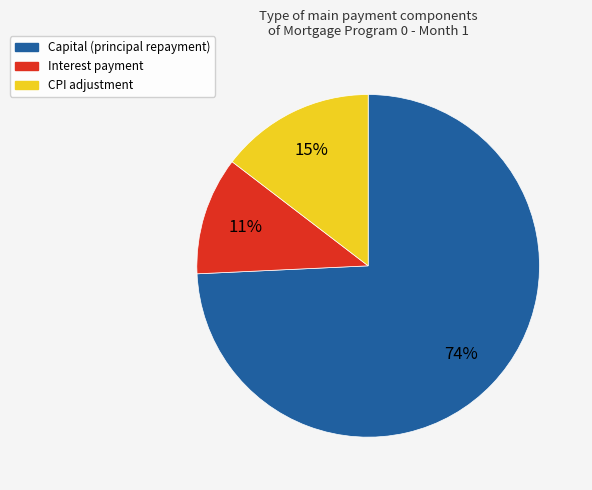

How many slices are in this pie chart?

3